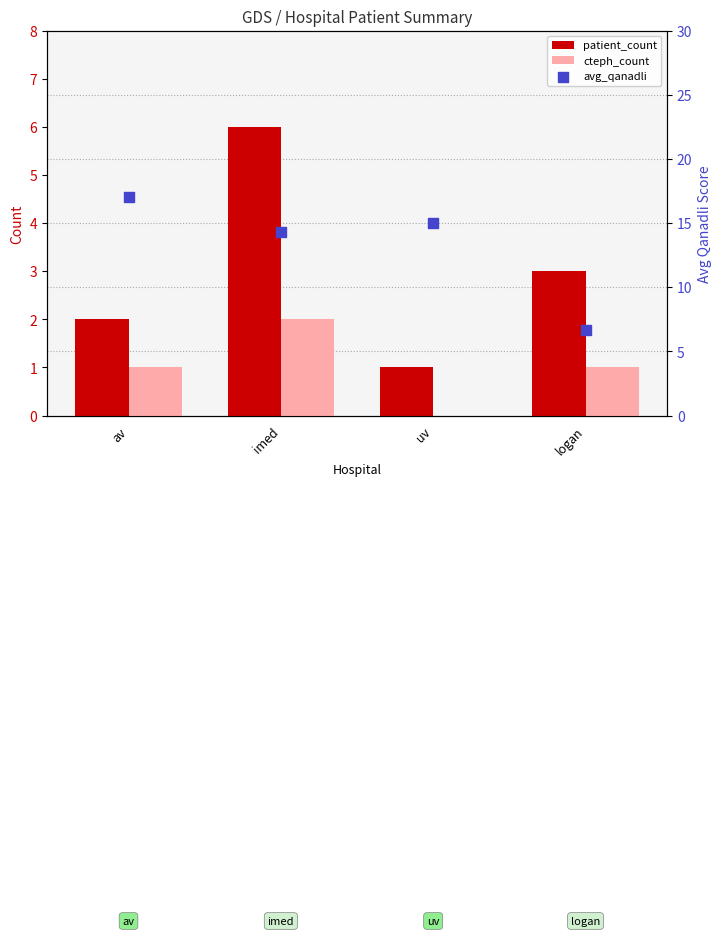

Which series contains the highest Y value?

avg_qanadli